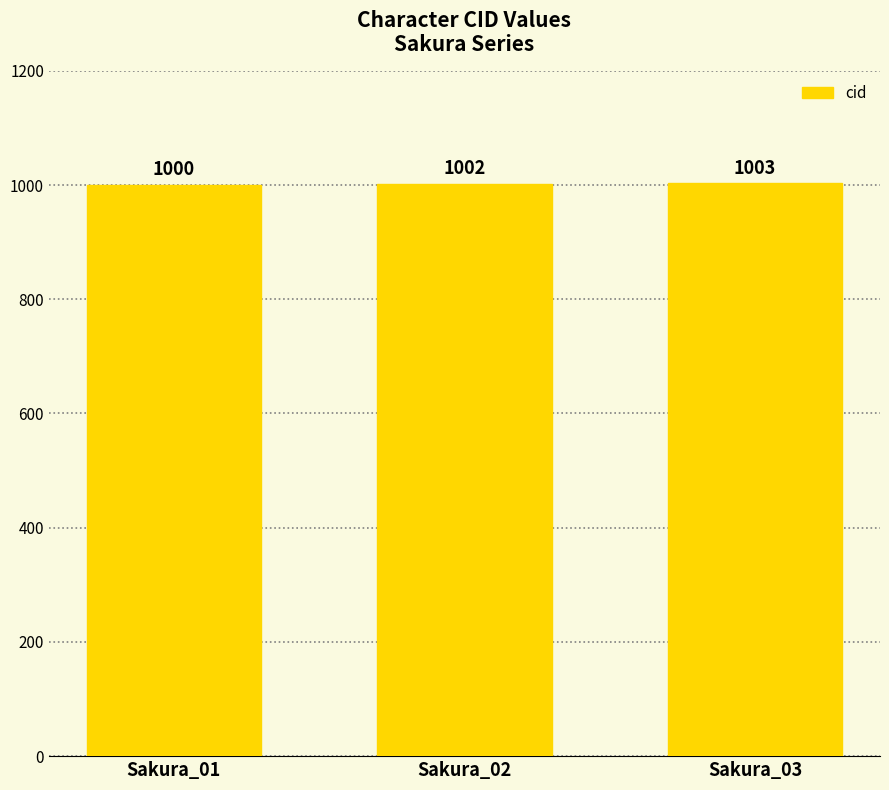

What is the smallest value displayed?

1000